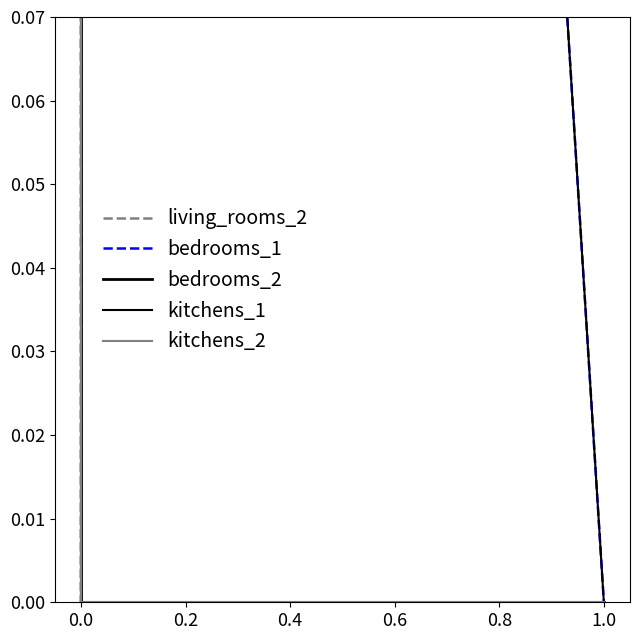

How many bedrooms_1 values are between 0 and 1?

6